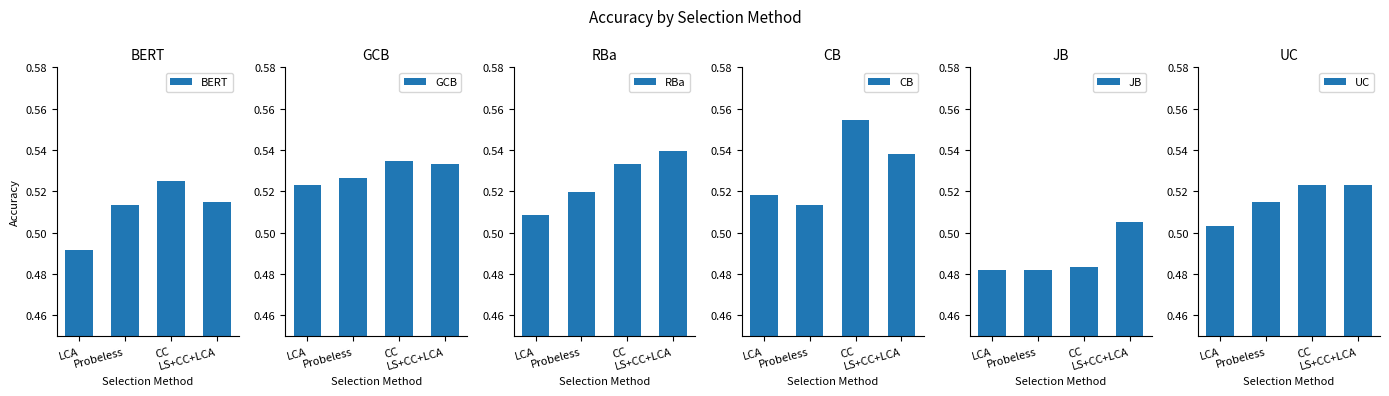

At how many categories does at least one series exceed 0?

4